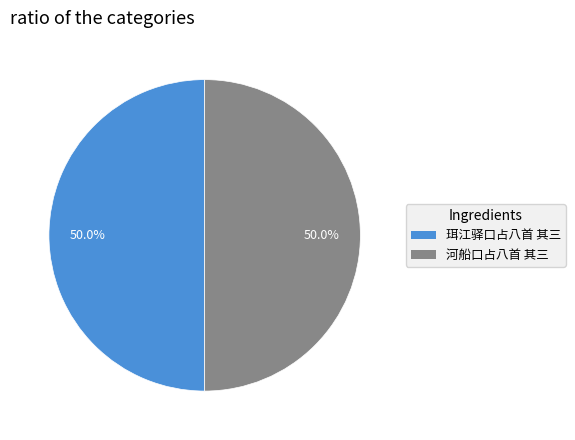

How much of the chart is everything except 河船口占八首 其三?

50.0%